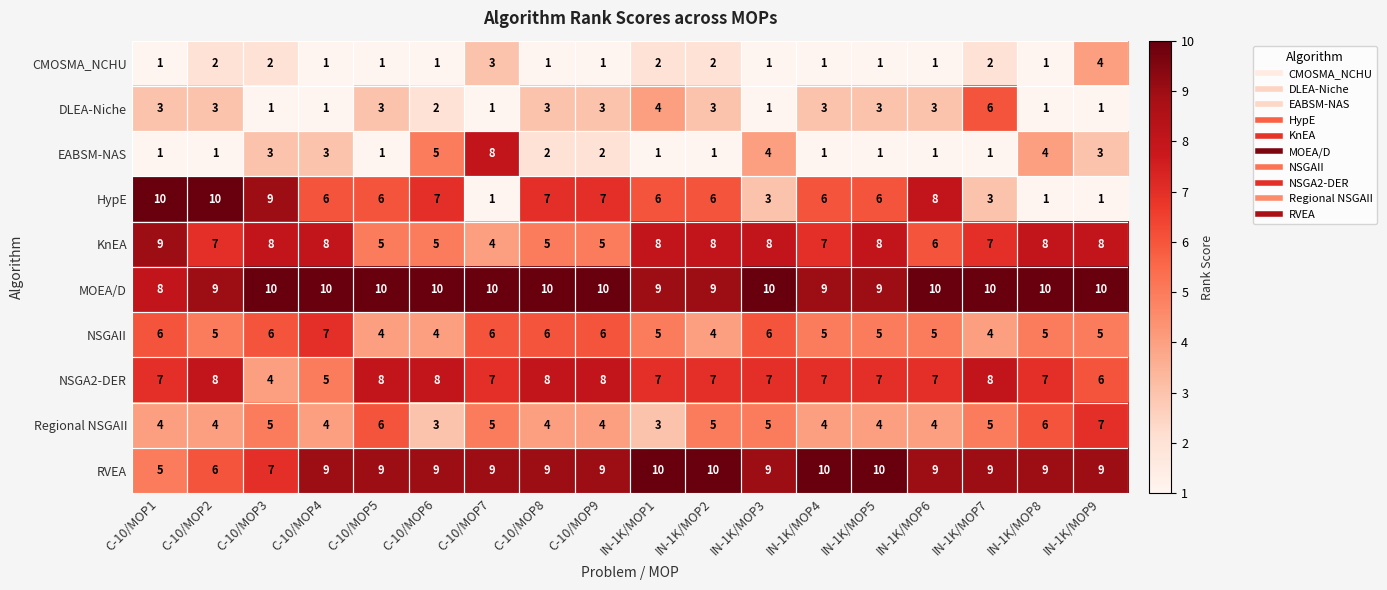

What is the total value across all series at IN-1K/MOP7?

55